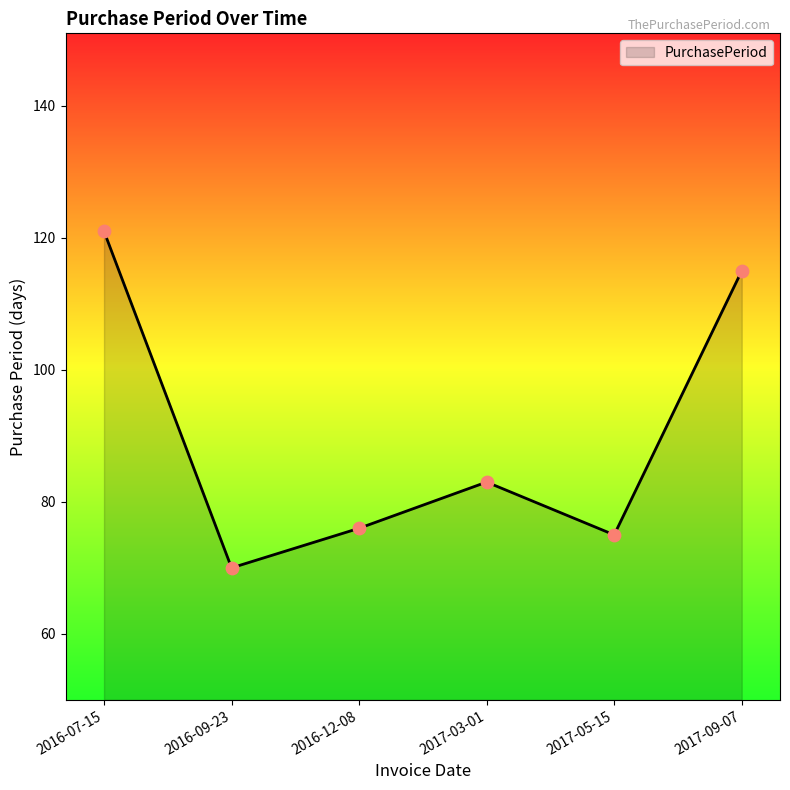

What is the change in value from 2016-09-23 to 2017-05-15?

+5